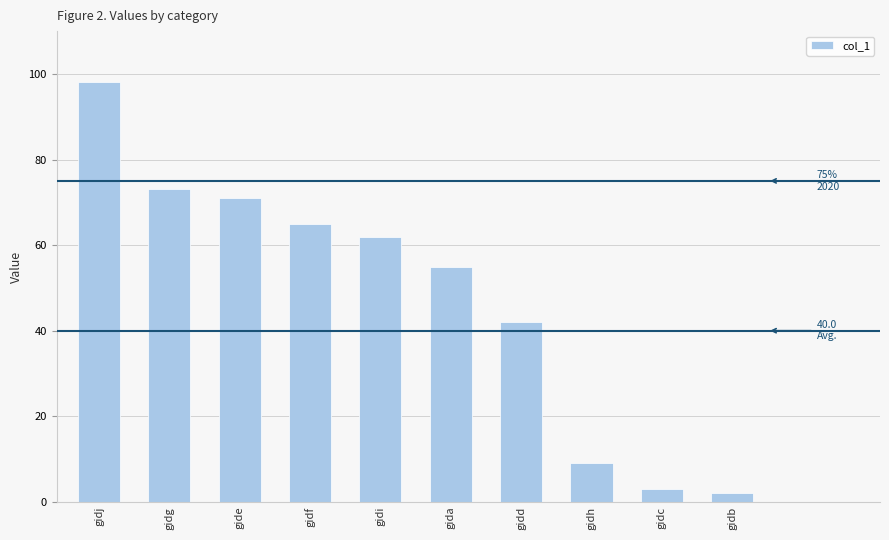

How many data points does each series have?

10